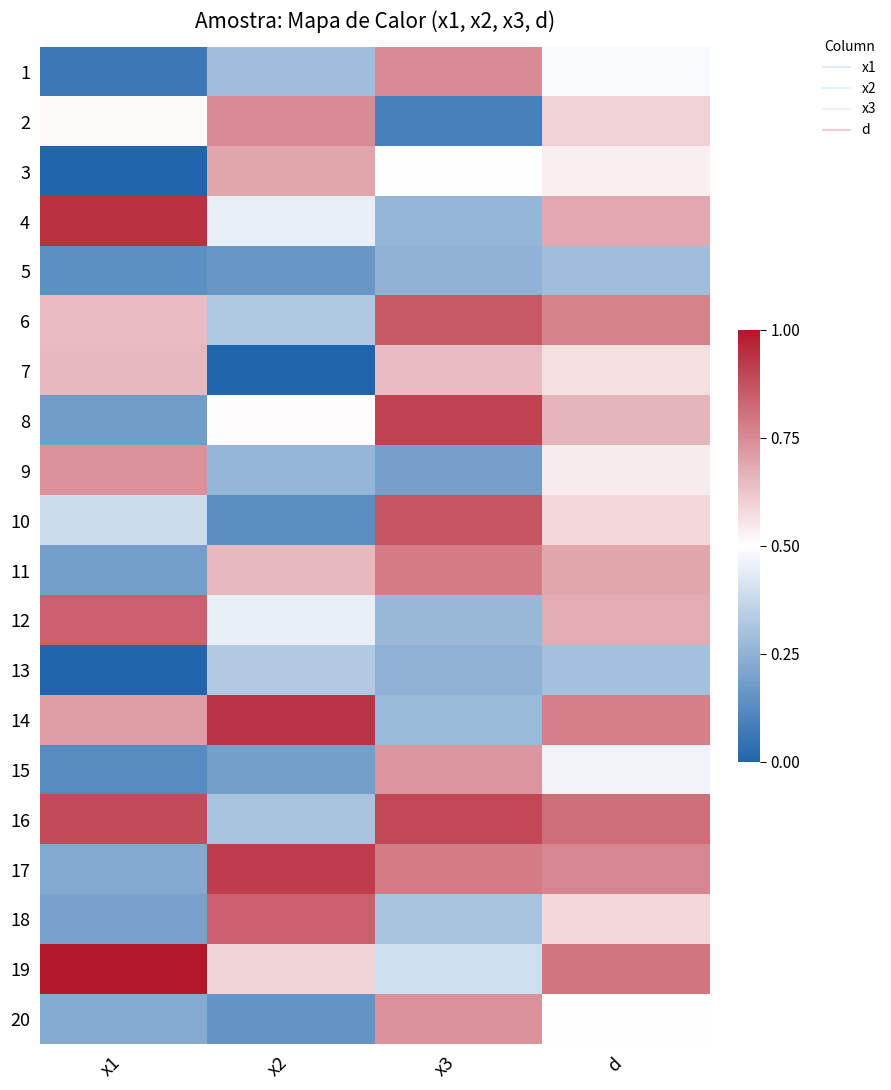

Reading left to right, extract all data points from this chart.

1: x1=0.1	x2=0.3	x3=0.7	d=0.5
2: x1=0.5	x2=0.7	x3=0.1	d=0.6
3: x1=0.0	x2=0.7	x3=0.5	d=0.5
4: x1=0.9	x2=0.4	x3=0.3	d=0.7
5: x1=0.1	x2=0.2	x3=0.2	d=0.3
6: x1=0.6	x2=0.3	x3=0.9	d=0.8
7: x1=0.6	x2=0.0	x3=0.6	d=0.6
8: x1=0.2	x2=0.5	x3=0.9	d=0.7
9: x1=0.7	x2=0.3	x3=0.2	d=0.5
10: x1=0.4	x2=0.1	x3=0.9	d=0.6
11: x1=0.2	x2=0.7	x3=0.8	d=0.7
12: x1=0.8	x2=0.4	x3=0.3	d=0.7
13: x1=0.0	x2=0.3	x3=0.2	d=0.3
14: x1=0.7	x2=0.9	x3=0.3	d=0.8
15: x1=0.1	x2=0.2	x3=0.7	d=0.5
16: x1=0.9	x2=0.3	x3=0.9	d=0.8
17: x1=0.2	x2=0.9	x3=0.8	d=0.8
18: x1=0.2	x2=0.8	x3=0.3	d=0.6
19: x1=1.0	x2=0.6	x3=0.4	d=0.8
20: x1=0.2	x2=0.2	x3=0.7	d=0.5